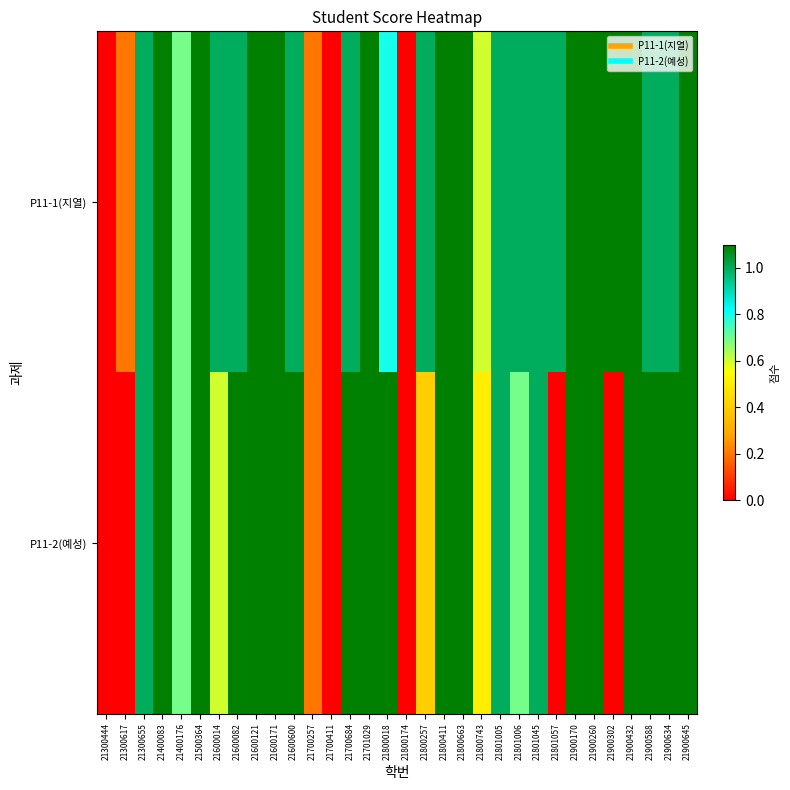

Reading left to right, extract all data points from this chart.

P11-1(지열): 21300444=0.0	21300617=0.2	21300655=1.0	21400083=1.1	21400176=0.7	21500364=1.1	21600014=1.0	21600082=1.0	21600121=1.1	21600171=1.1	21600600=1.0	21700257=0.2	21700411=0.0	21700684=1.0	21701029=1.1	21800018=0.8	21800174=0.0	21800257=1.0	21800411=1.1	21800663=1.1	21800743=0.6	21801005=1.0	21801006=1.0	21801045=1.0	21801057=1.0	21900170=1.1	21900260=1.1	21900302=1.1	21900432=1.1	21900588=1.0	21900634=1.0	21900645=1.1
P11-2(예성): 21300444=0.0	21300617=0.0	21300655=1.0	21400083=1.1	21400176=0.7	21500364=1.1	21600014=0.6	21600082=1.1	21600121=1.1	21600171=1.1	21600600=1.1	21700257=0.2	21700411=0.0	21700684=1.1	21701029=1.1	21800018=1.1	21800174=0.0	21800257=0.4	21800411=1.1	21800663=1.1	21800743=0.5	21801005=1.0	21801006=0.7	21801045=1.0	21801057=0.0	21900170=1.1	21900260=1.1	21900302=0.0	21900432=1.1	21900588=1.1	21900634=1.1	21900645=1.1